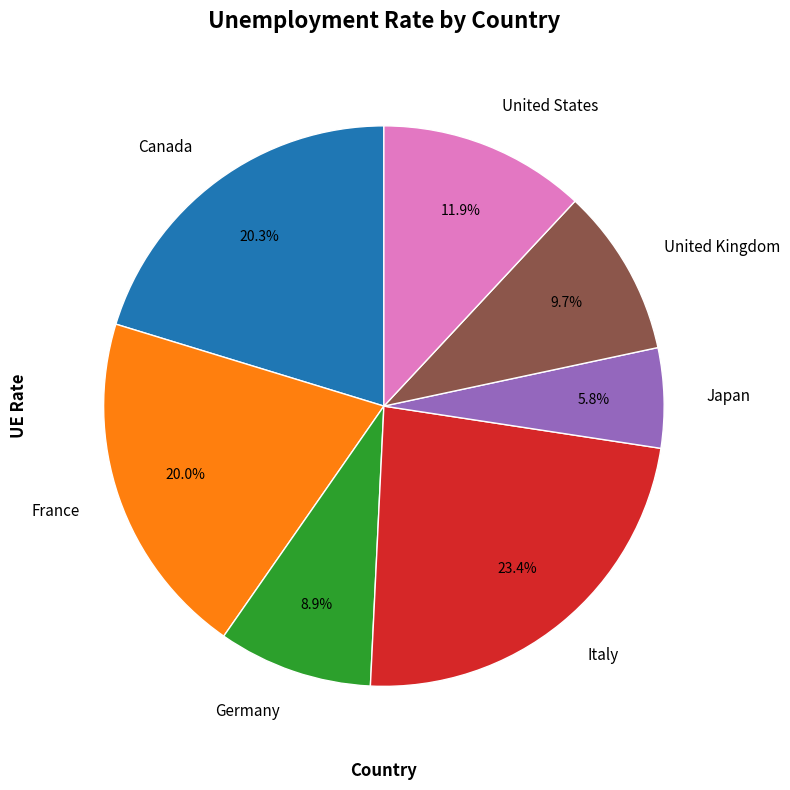

Between United States and Japan, which is larger?

United States